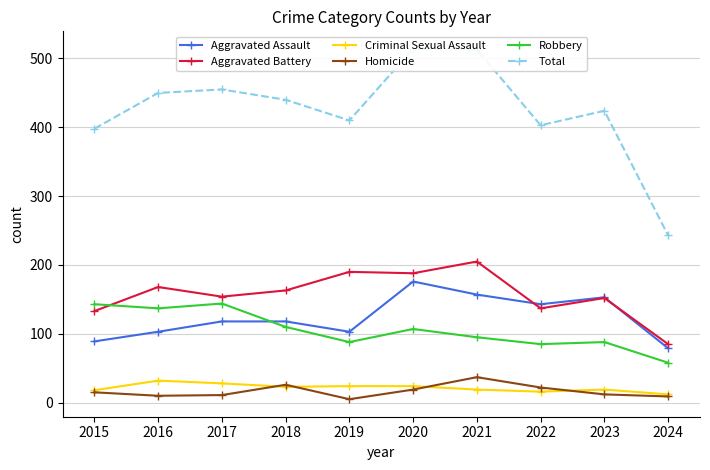

True or false: Robbery and Homicide cross at least once.

False